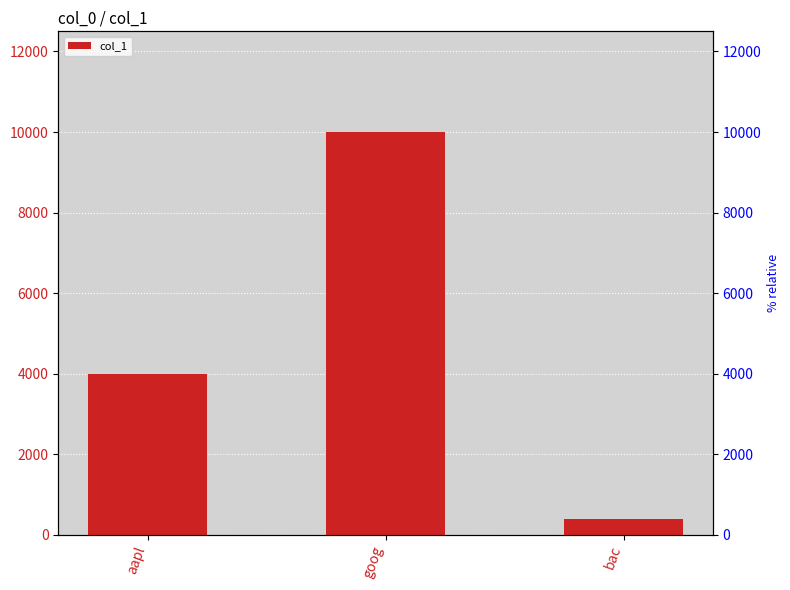

At which category does the chart reach its peak across all series?

goog